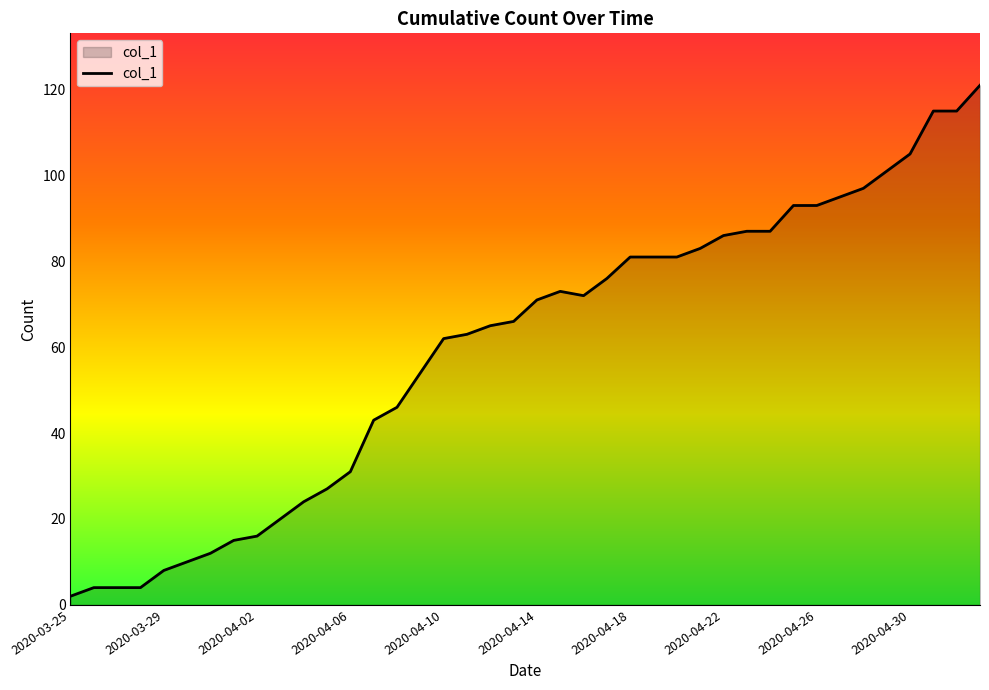

Reading left to right, what are all the values shown in this chart?

2	4	4	4	8	10	12	15	16	20	24	27	31	43	46	54	62	63	65	66	71	73	72	76	81	81	81	83	86	87	87	93	93	95	97	101	105	115	115	121